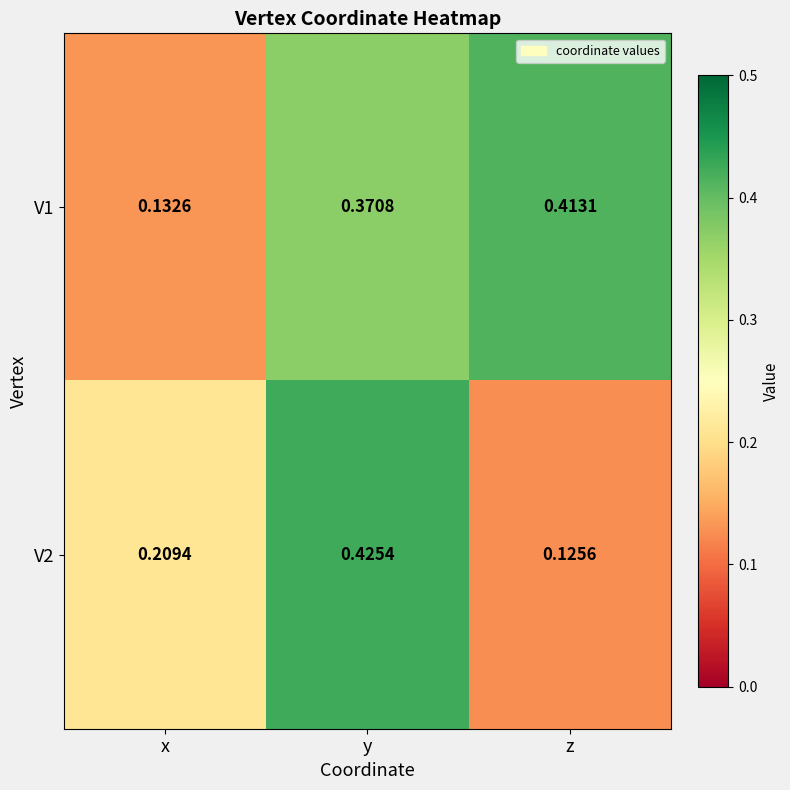

Is the value of V2 at z greater than the value of V1 at y?

No